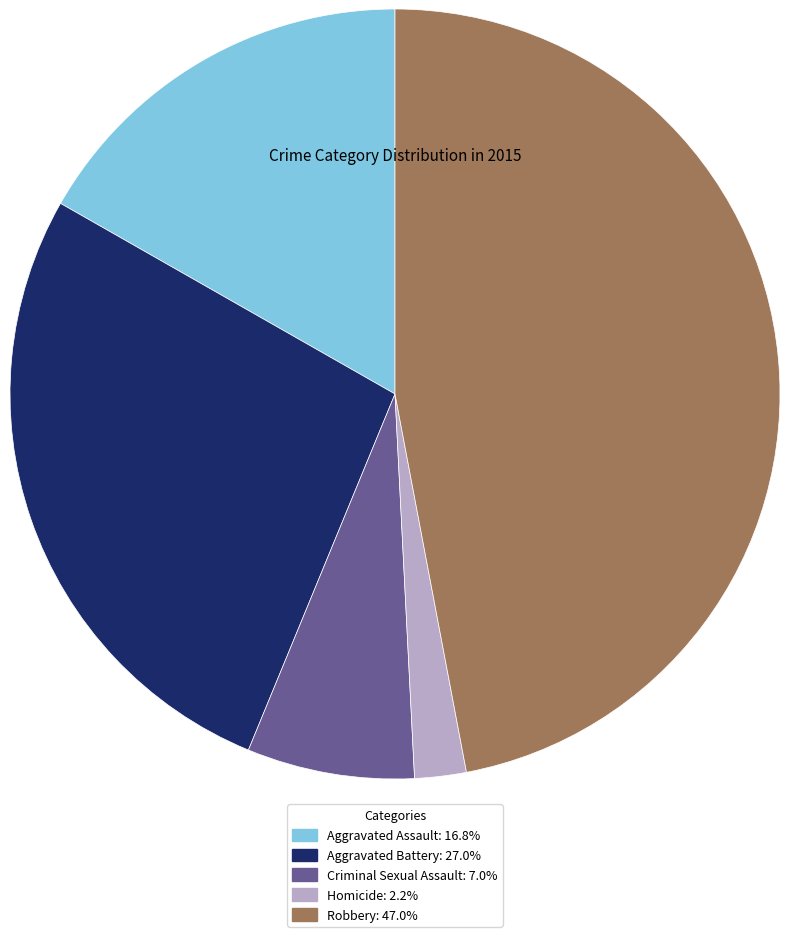

Rank the categories by value from lowest to highest.

Homicide, Criminal Sexual Assault, Aggravated Assault, Aggravated Battery, Robbery